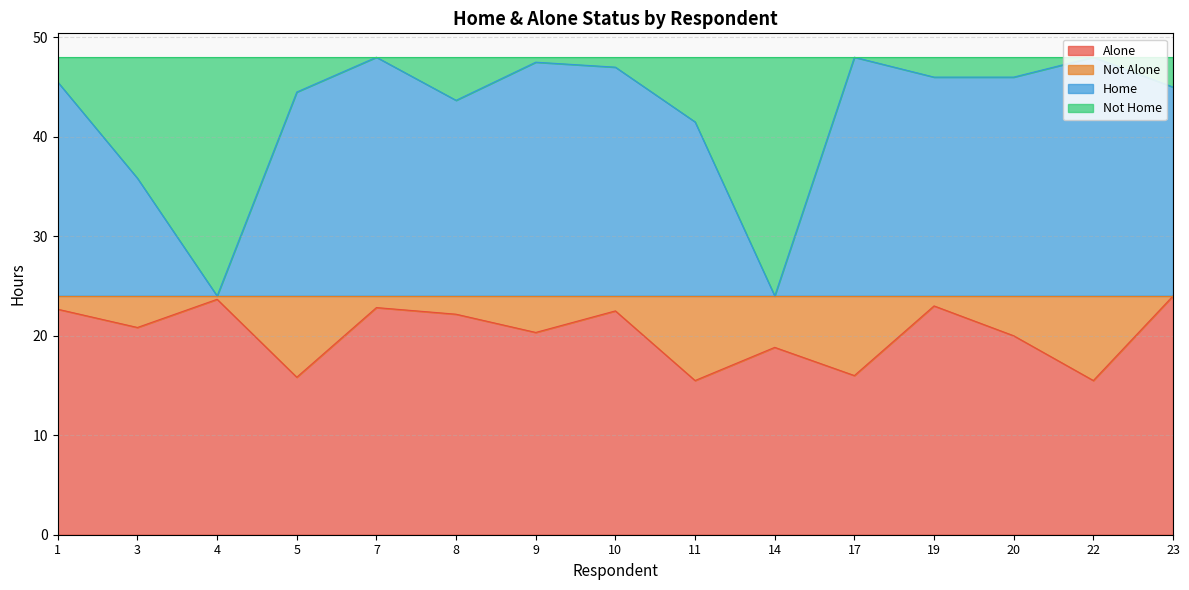

Reading right to left, transcribe all the data shown in this chart.

Alone: 24.0	15.5	20.0	23.0	16.0	18.8	15.5	22.5	20.3	22.2	22.8	15.8	23.7	20.8	22.7
Home: 45.0	48.0	46.0	46.0	48.0	24.0	41.5	47.0	47.5	43.7	48.0	44.5	24.0	35.8	45.5